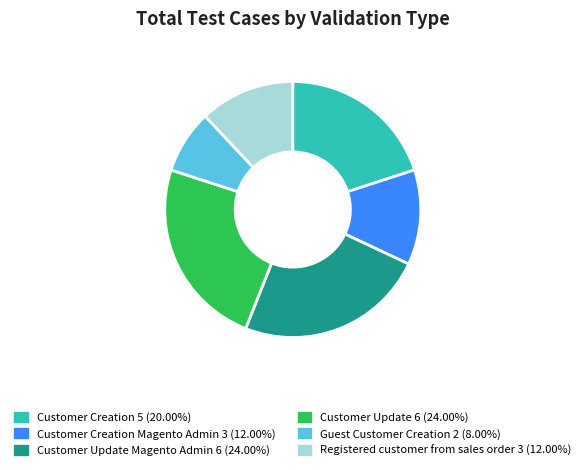

Count the number of slices in the pie.

6